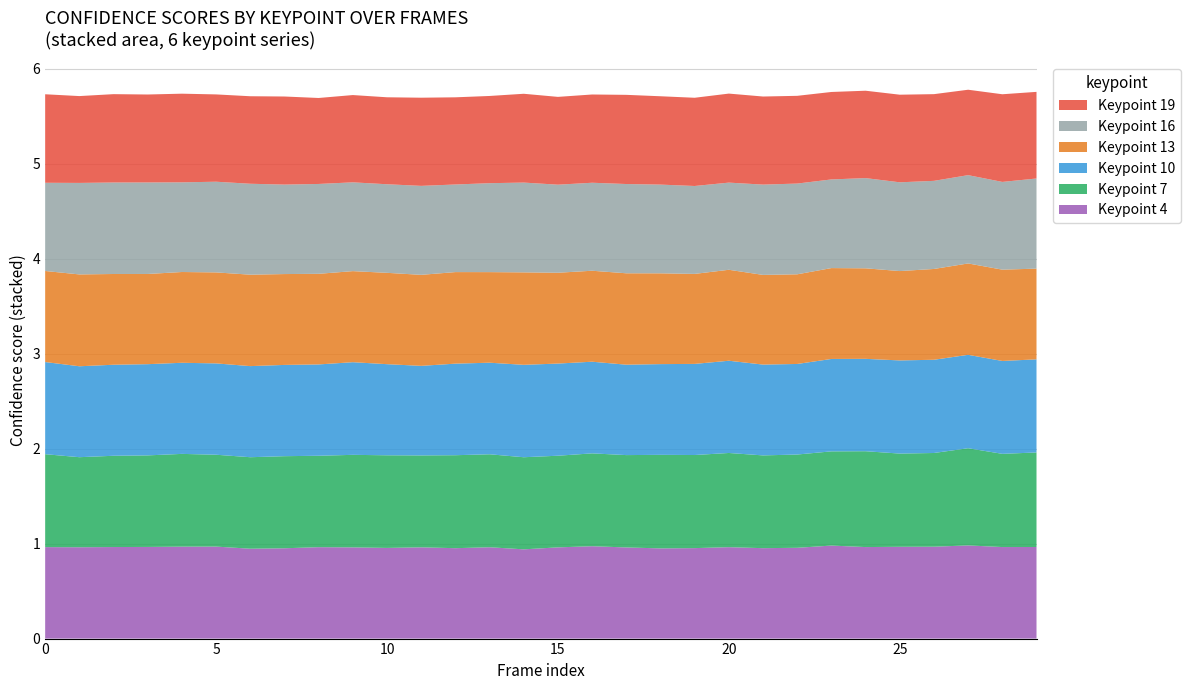

Reading left to right, extract all data points from this chart.

col_4: 1.0	1.0	1.0	1.0	1.0	1.0	0.9	1.0	1.0	1.0	1.0	1.0	1.0	1.0	0.9	1.0	1.0	1.0	1.0	1.0	1.0	1.0	1.0	1.0	1.0	1.0	1.0	1.0	1.0	1.0
col_7: 1.0	0.9	1.0	1.0	1.0	1.0	1.0	1.0	1.0	1.0	1.0	1.0	1.0	1.0	1.0	1.0	1.0	1.0	1.0	1.0	1.0	1.0	1.0	1.0	1.0	1.0	1.0	1.0	1.0	1.0
col_10: 1.0	1.0	1.0	1.0	1.0	1.0	1.0	1.0	1.0	1.0	1.0	0.9	1.0	1.0	1.0	1.0	1.0	1.0	1.0	1.0	1.0	1.0	1.0	1.0	1.0	1.0	1.0	1.0	1.0	1.0
col_13: 1.0	1.0	1.0	1.0	1.0	1.0	1.0	1.0	1.0	1.0	1.0	1.0	1.0	1.0	1.0	1.0	1.0	1.0	1.0	0.9	1.0	0.9	0.9	1.0	1.0	0.9	1.0	1.0	1.0	1.0
col_16: 0.9	1.0	1.0	1.0	0.9	1.0	1.0	0.9	0.9	0.9	0.9	0.9	0.9	0.9	0.9	0.9	0.9	0.9	0.9	0.9	0.9	1.0	1.0	0.9	1.0	0.9	0.9	0.9	0.9	0.9
col_19: 0.9	0.9	0.9	0.9	0.9	0.9	0.9	0.9	0.9	0.9	0.9	0.9	0.9	0.9	0.9	0.9	0.9	0.9	0.9	0.9	0.9	0.9	0.9	0.9	0.9	0.9	0.9	0.9	0.9	0.9